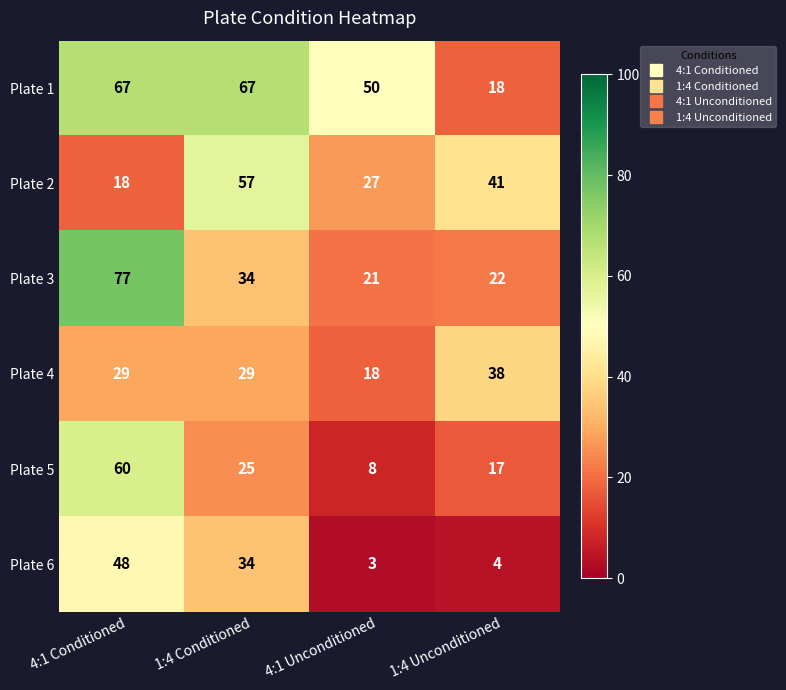

Count the number of data series in this chart.

6